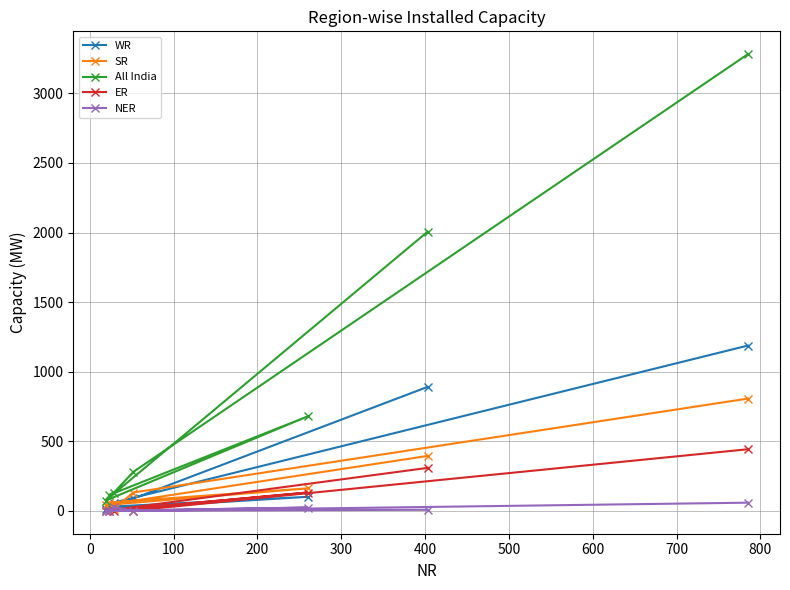

List the series in order of their peak value, highest first.

All India, WR, SR, ER, NER